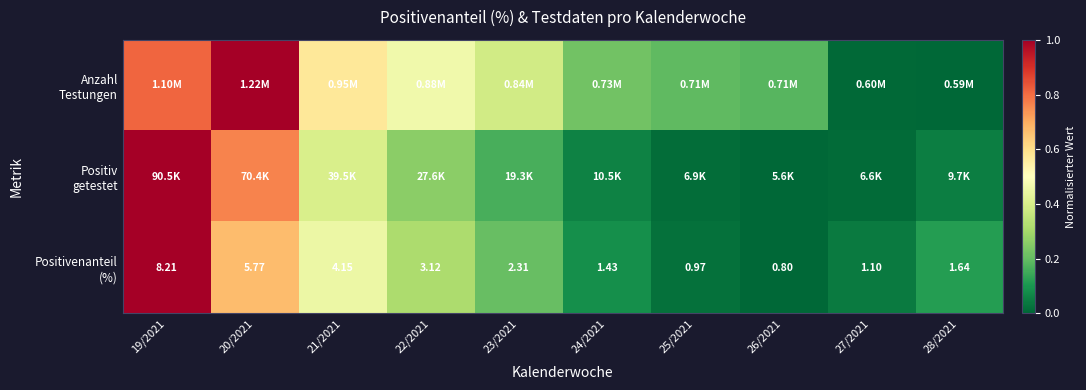

Count the number of categories in the chart.

10